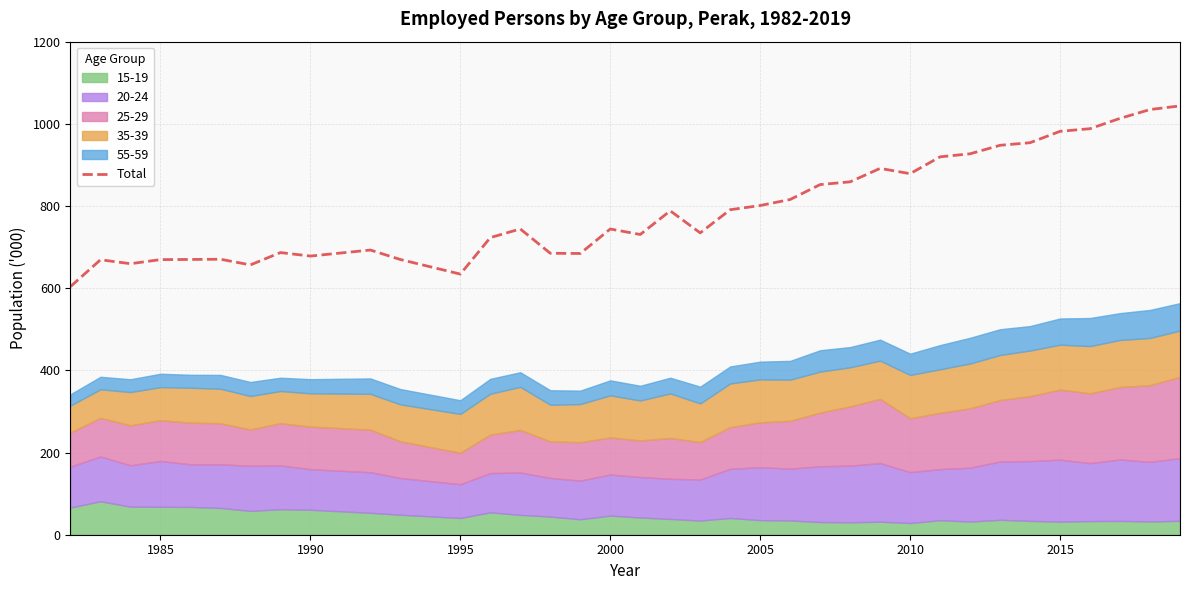

What is the maximum value shown in the chart?

1043.7